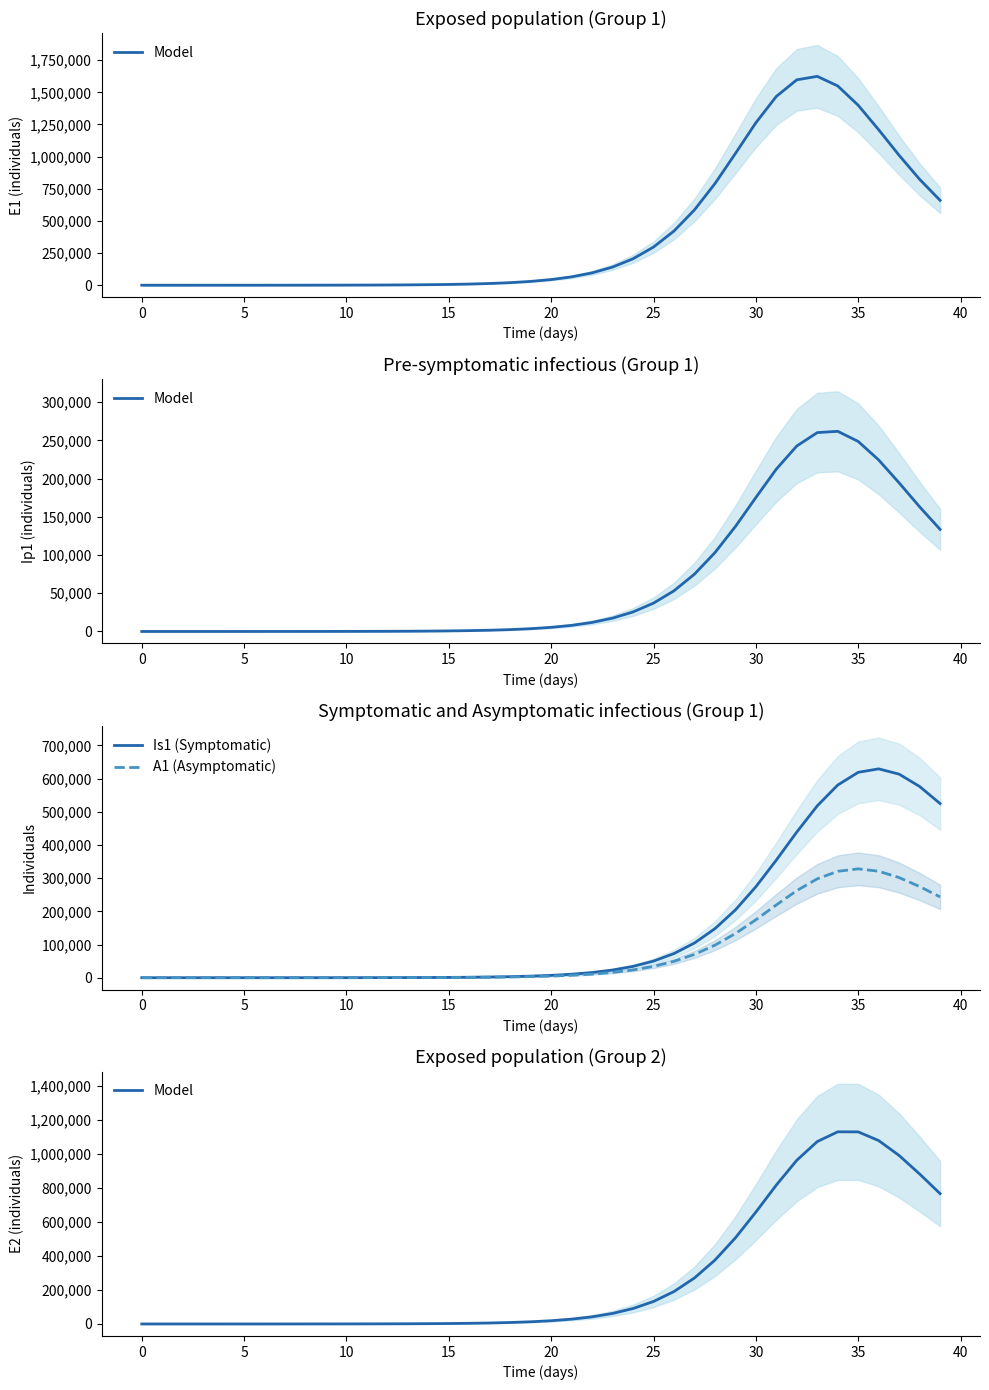

What is the label of the 22nd point from the right?

18